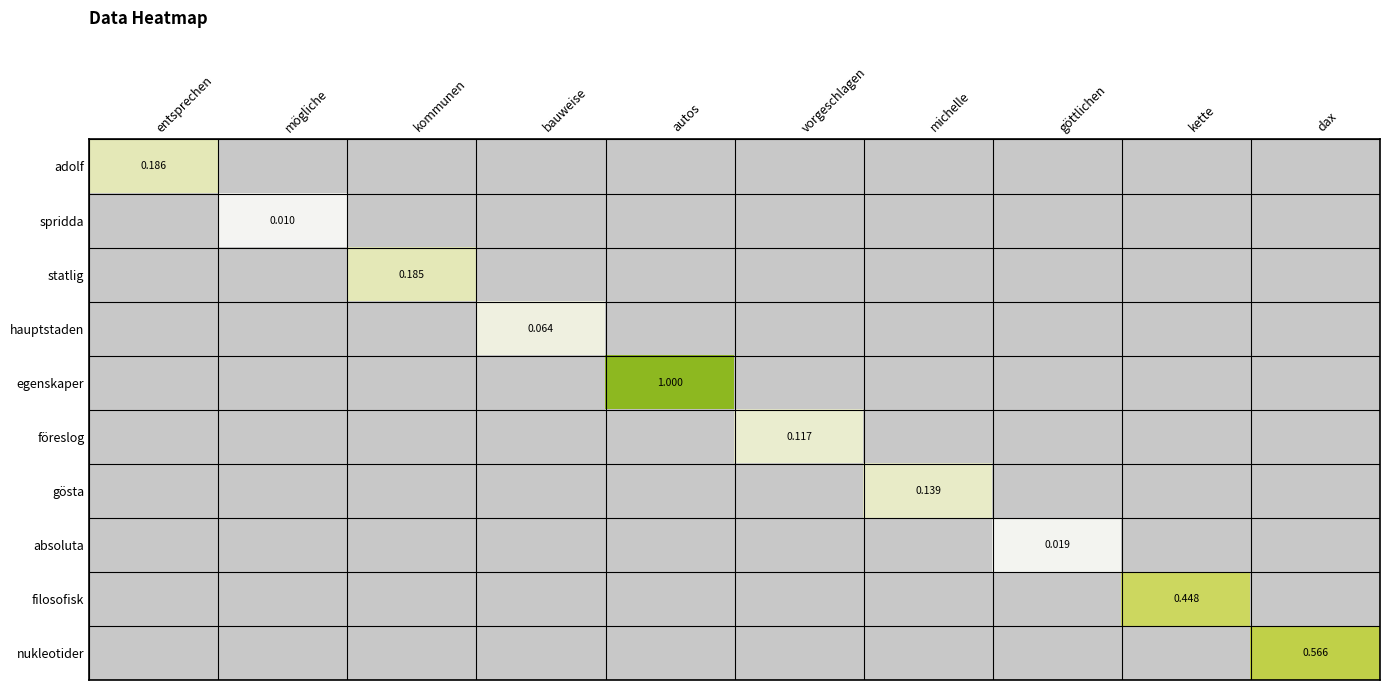

Is it true that föreslog equals 0.0 at göttlichen?

True